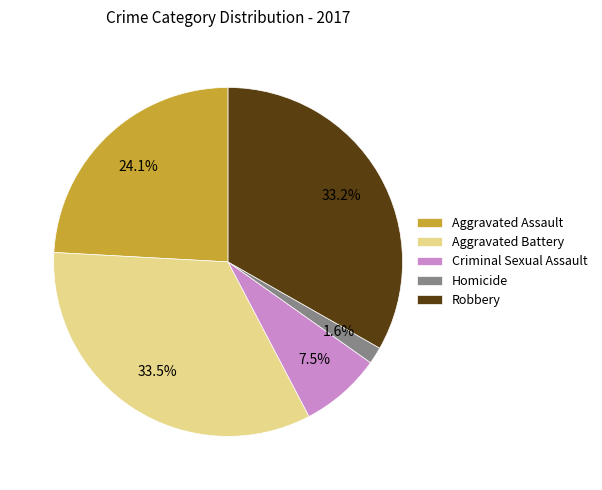

To the nearest percent, what is the difference between the Criminal Sexual Assault and Aggravated Assault slice percentages?

17%